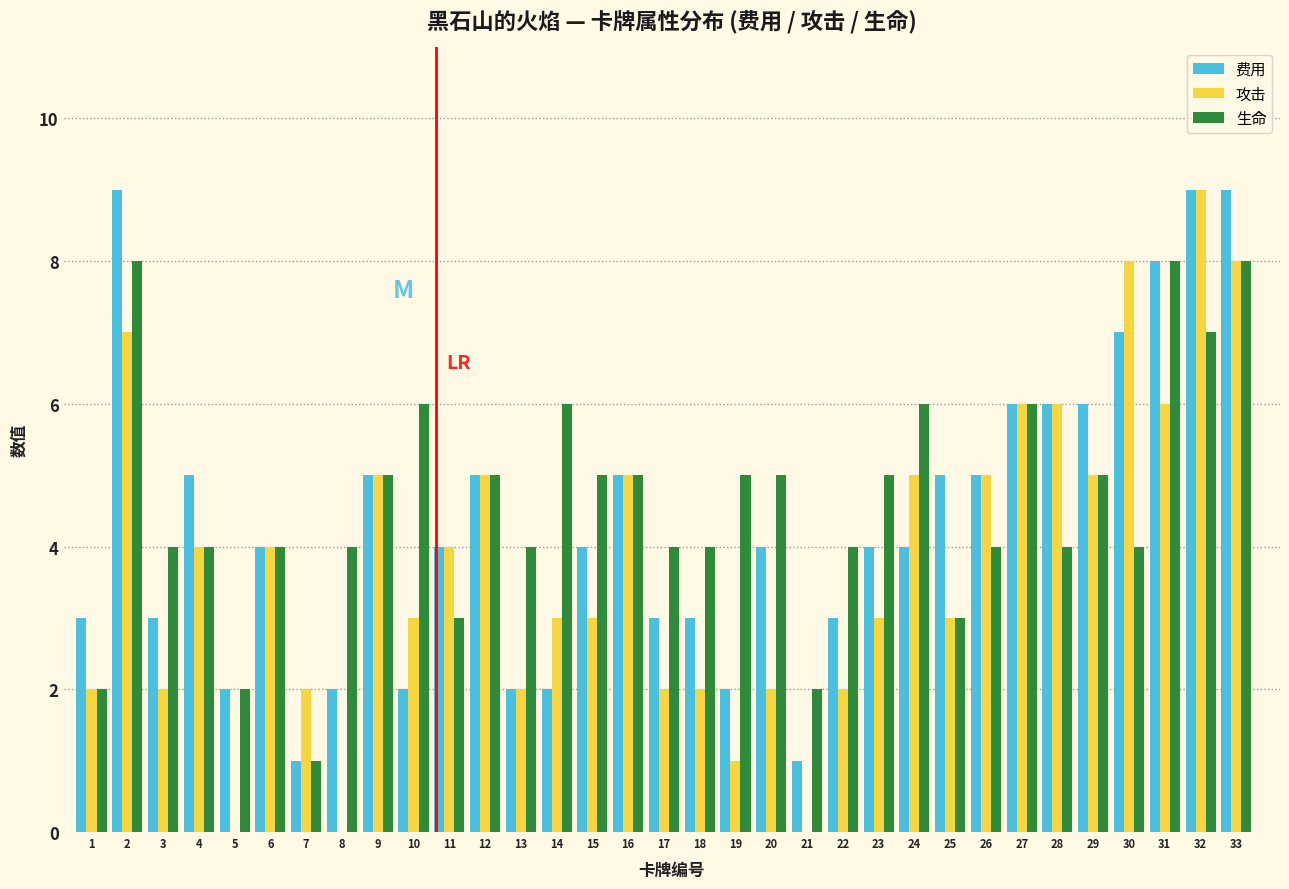

True or false: 生命 has a value of 5 at 15.

True